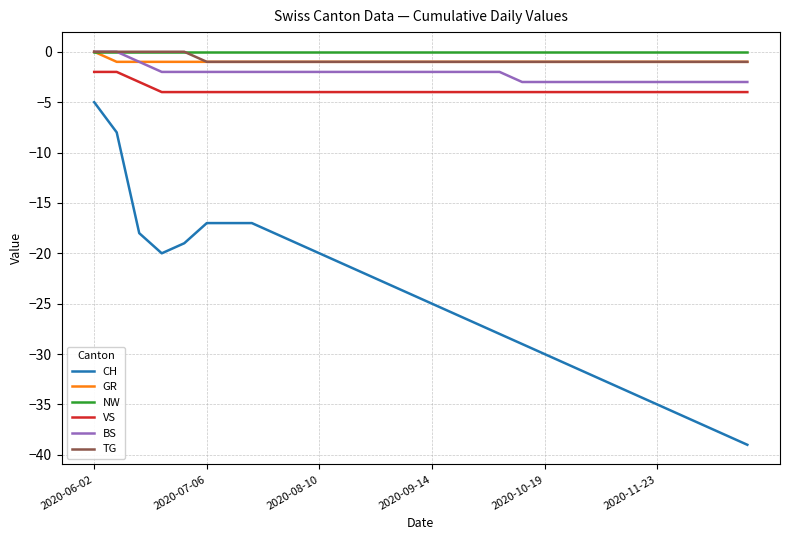

True or false: CH and GR intersect in this chart.

False